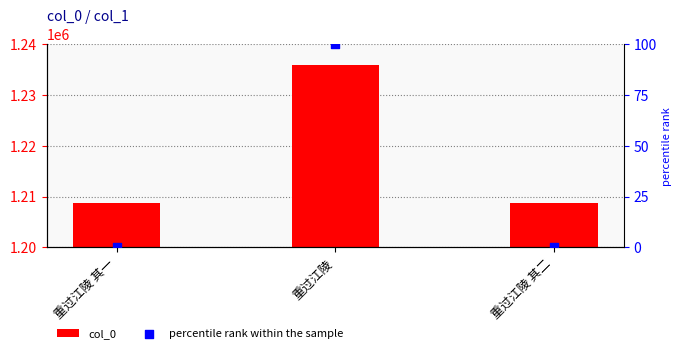

Which series reaches the maximum Y coordinate?

col_0